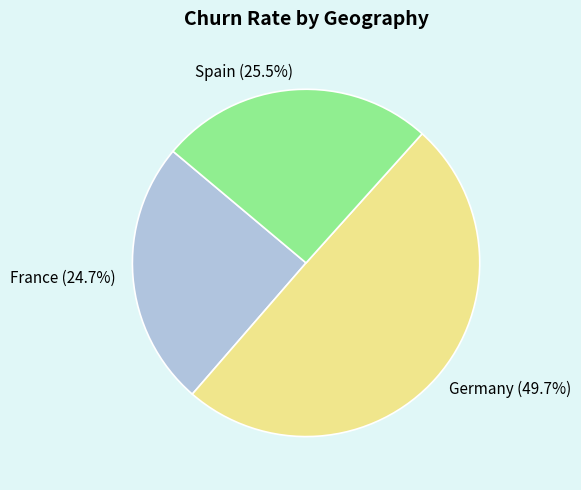

Is it true that France is 13% of the pie?

False